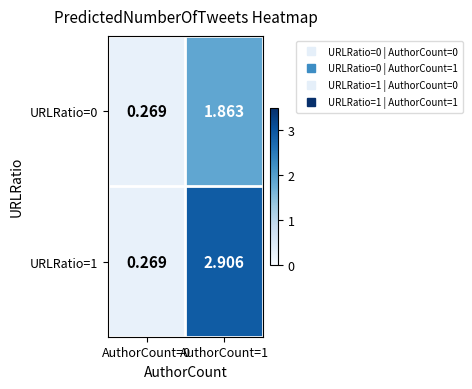

Is the value of URLRatio=1 at AuthorCount=1 greater than the value of URLRatio=0 at AuthorCount=1?

Yes